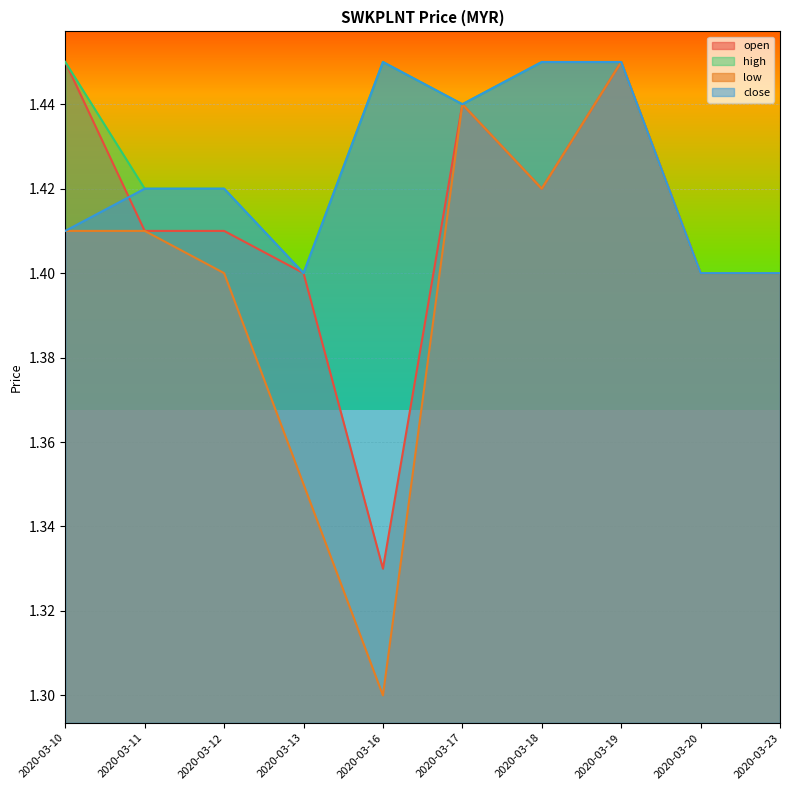

What is the value of the high point at the 2nd from the left?

1.4